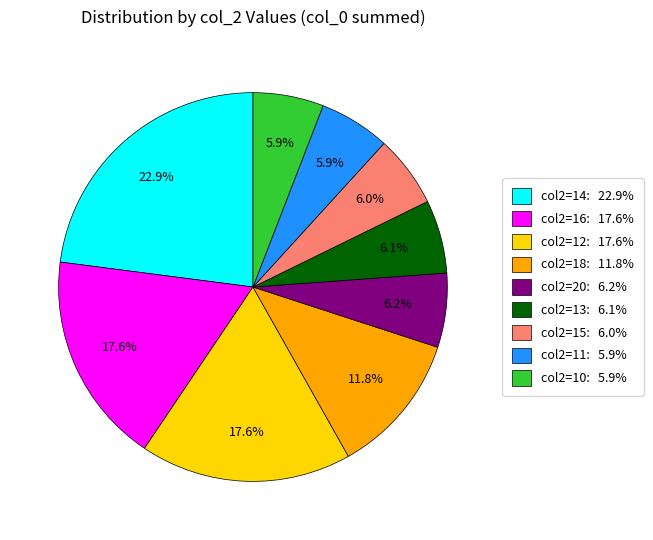

Combined, do col2=14: 22.9% and col2=16: 17.6% account for over 50%?

No